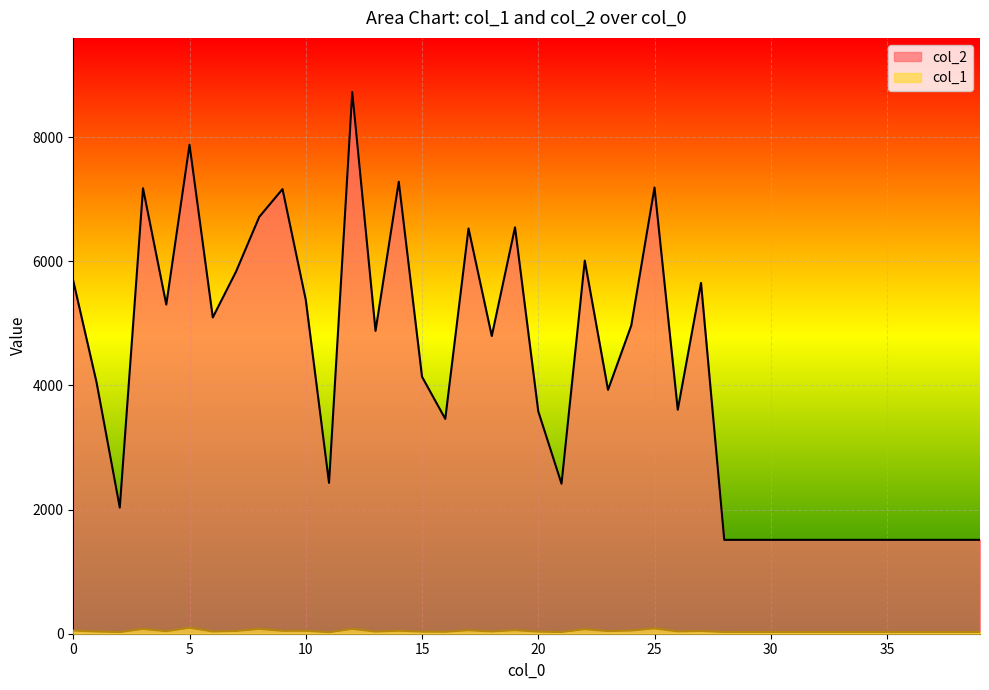

Reading right to left, extract all data points from this chart.

col_2: 39=1512	38=1512	37=1512	36=1512	35=1512	34=1512	33=1512	32=1512	31=1512	30=1512	29=1512	28=1512	27=5650	26=3608	25=7187	24=4964	23=3928	22=6009	21=2416	20=3582	19=6545	18=4795	17=6527	16=3460	15=4139	14=7280	13=4878	12=8724	11=2429	10=5377	9=7161	8=6714	7=5832	6=5094	5=7876	4=5301	3=7174	2=2032	1=4050	0=5682
col_1: 39=27	38=27	37=27	36=27	35=27	34=27	33=27	32=27	31=27	30=27	29=27	28=27	27=44	26=37	25=85	24=51	23=42	22=73	21=27	20=33	19=57	18=36	17=56	16=31	15=33	14=48	13=34	12=78	11=23	10=47	9=46	8=77	7=44	6=35	5=96	4=40	3=77	2=26	1=35	0=51